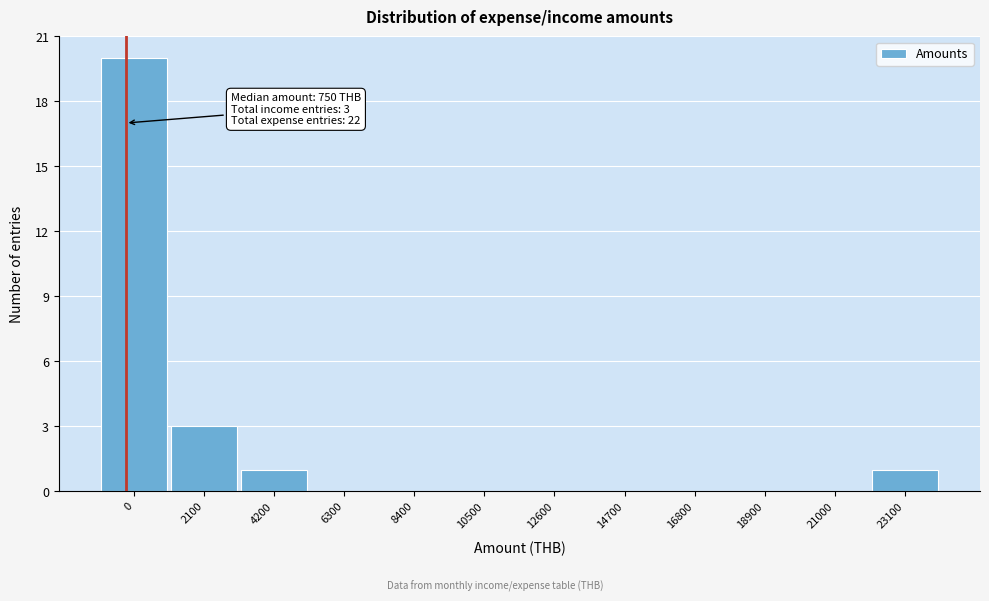

Reading left to right, list all the values displayed in this chart.

0=20	2100=3	4200=1	6300=0	8400=0	10500=0	12600=0	14700=0	16800=0	18900=0	21000=0	23100=1